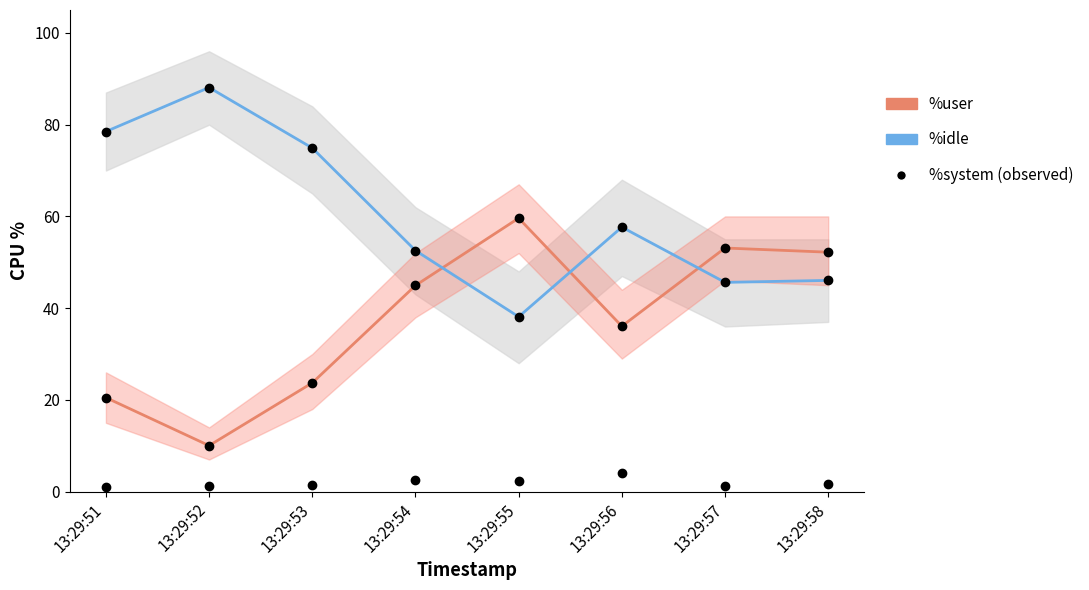

At which category is the sum across all series the highest?

13:29:53